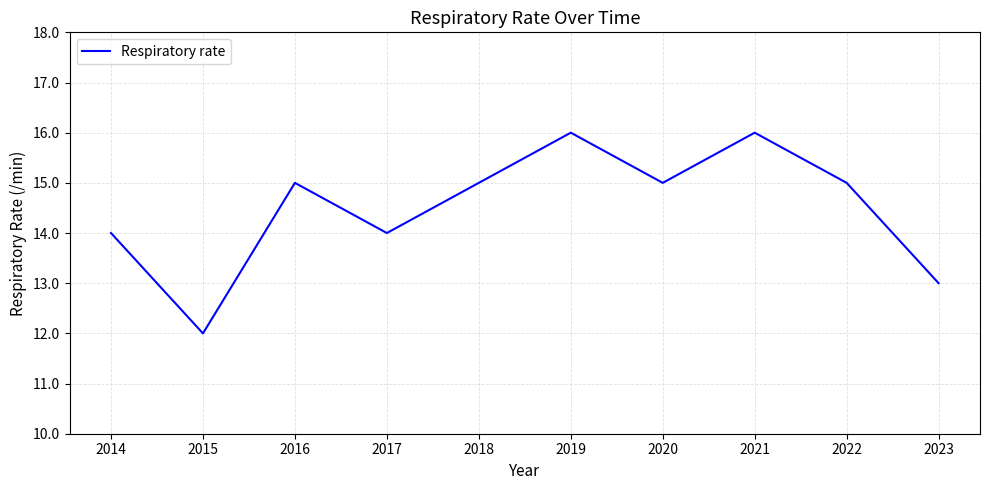

Is it true that the value at 2020 is 23?

False